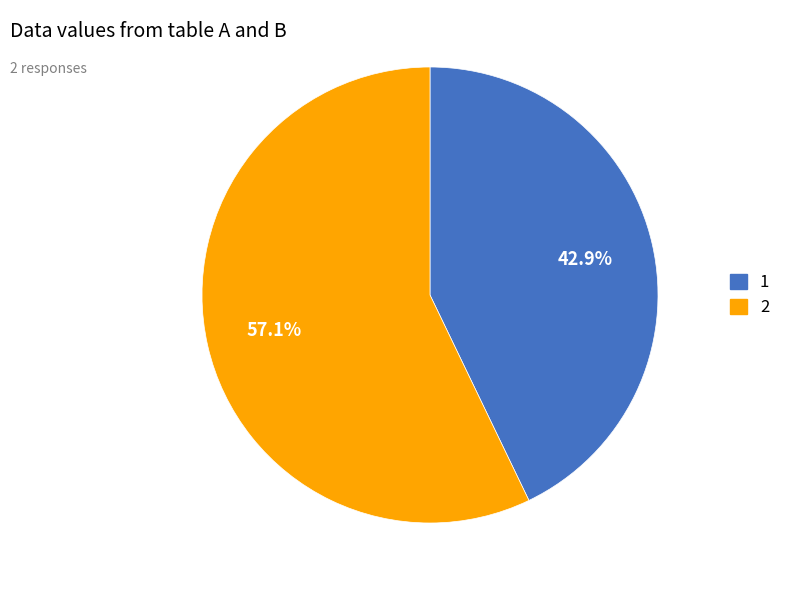

How many slices are in this pie chart?

2